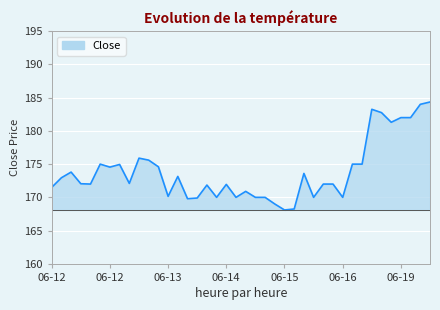

What is the maximum value shown in the chart?

184.4